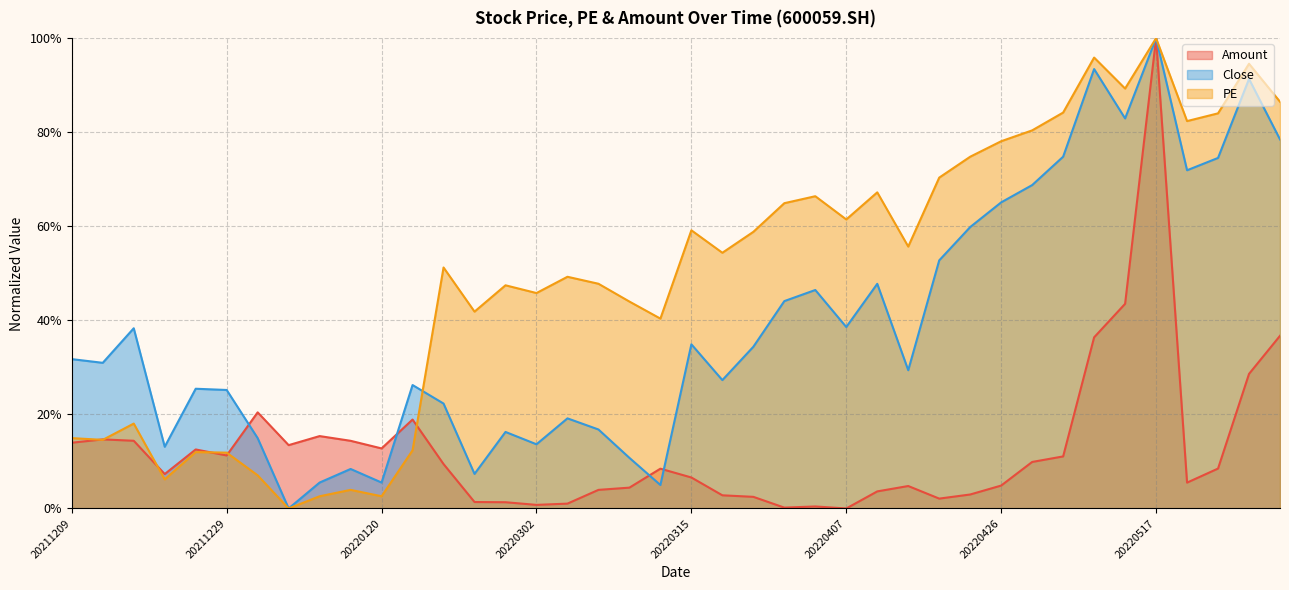

True or false: Amount (line) and Close (line) cross at least once.

True